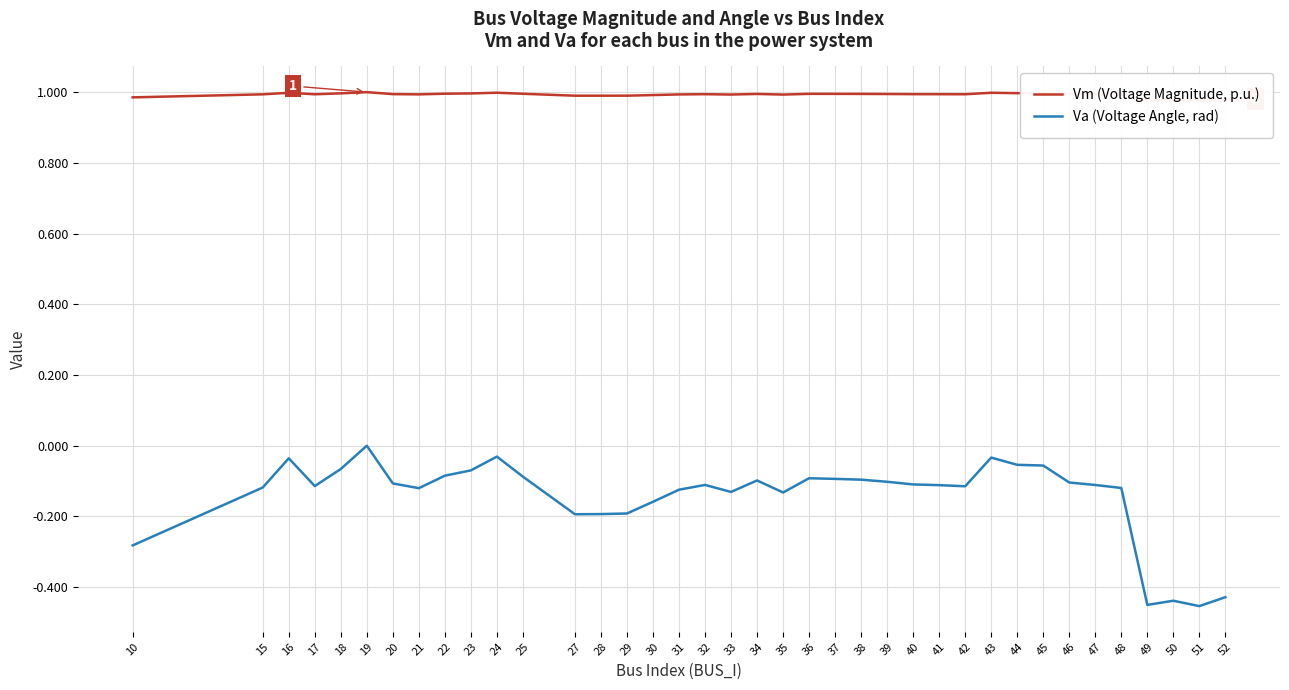

At which category is the sum across all series the highest?

19